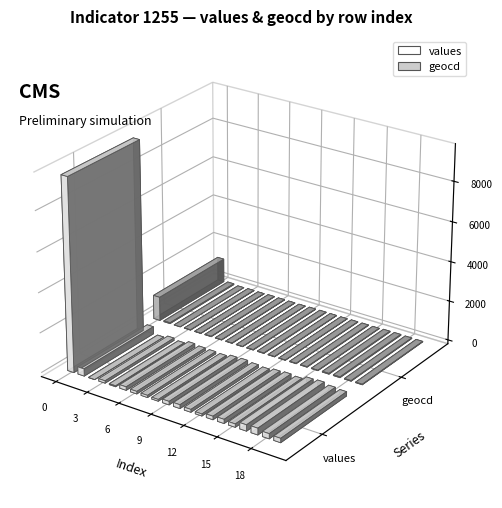

Reading right to left, what are all the values shown in this chart?

19=215	18=254	17=334	16=310	15=167	14=207	13=175	12=103	11=143	10=191	9=175	8=87	7=111	6=127	5=175	4=47	3=119	2=0	1=366	0=9633